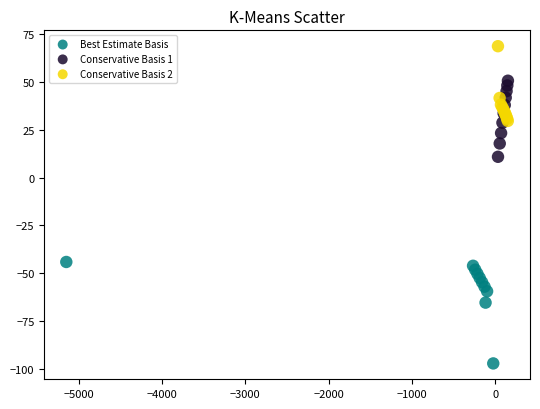

What are all the series names shown in the legend?

Best Estimate Basis, Conservative Basis 1, Conservative Basis 2